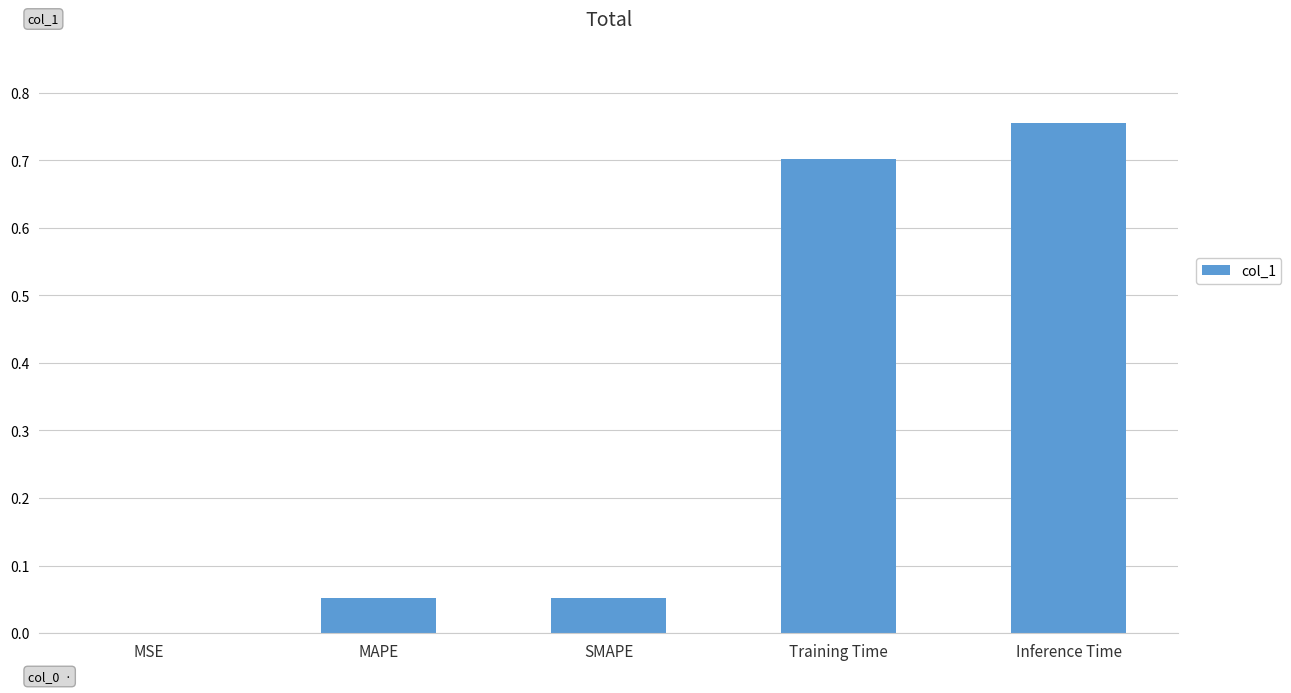

The chart shows a value of 0.0 at SMAPE. True or false?

False